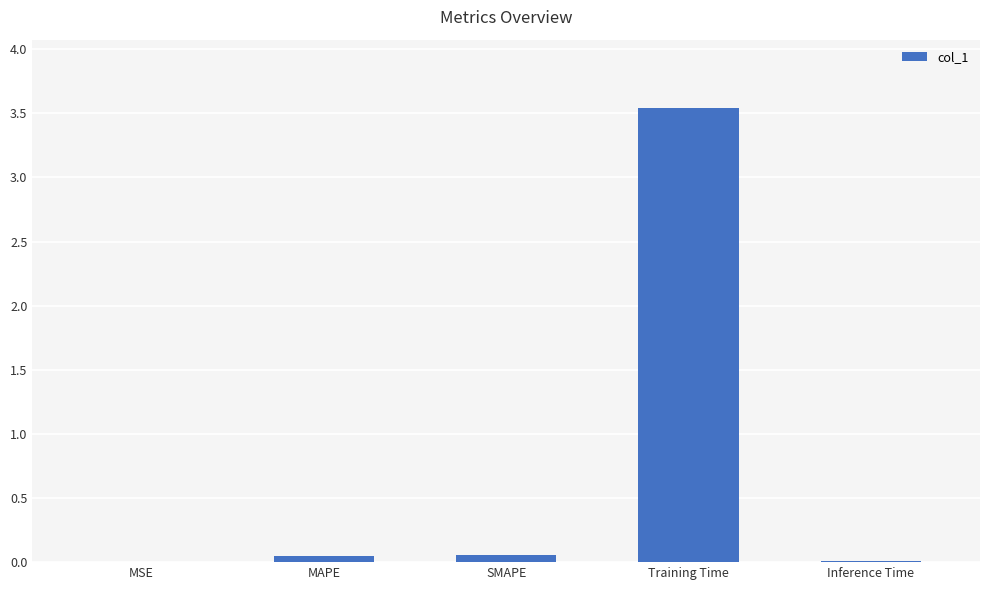

Which has a higher value, SMAPE or Training Time?

Training Time